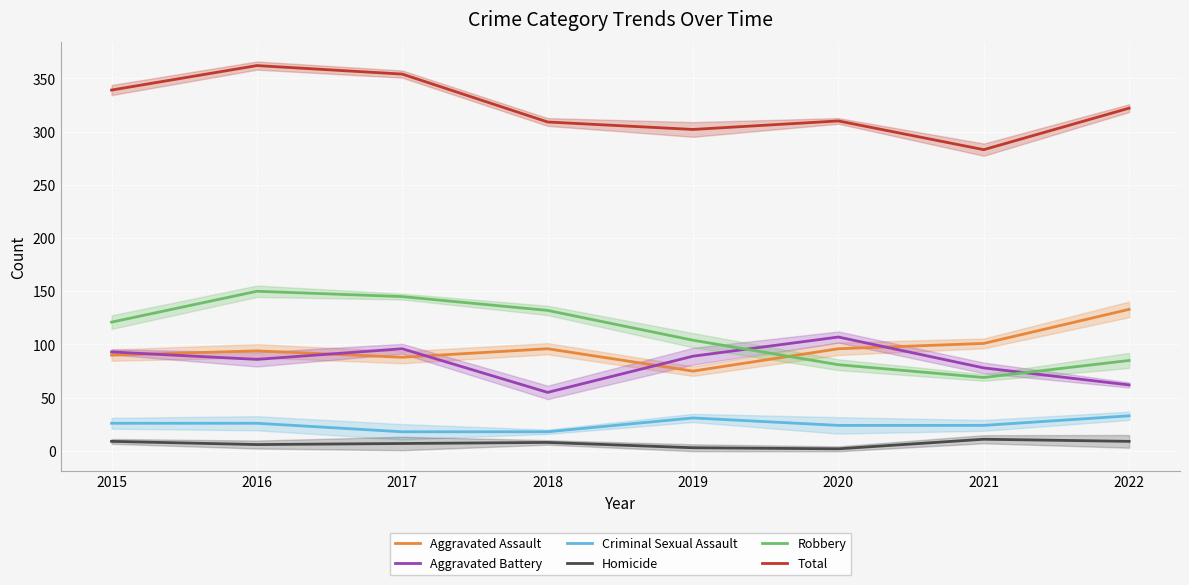

List the labels in order of Robbery value, largest first.

2016, 2017, 2018, 2015, 2019, 2022, 2020, 2021